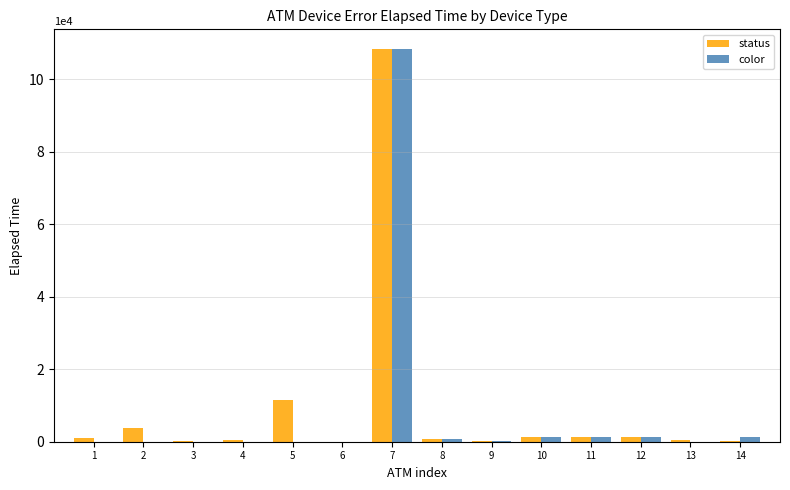

What is the total value across all series at 3?

285